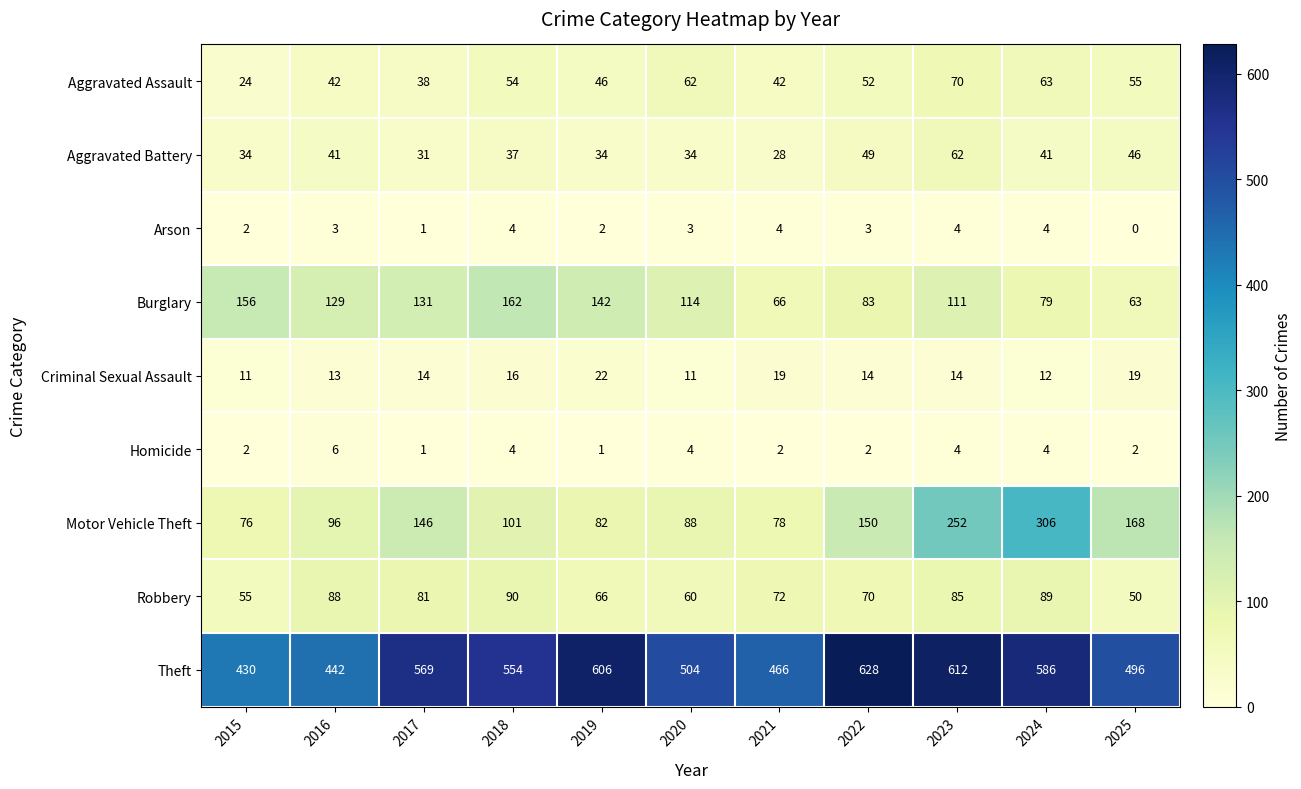

Which series has the widest spread of values?

Motor Vehicle Theft